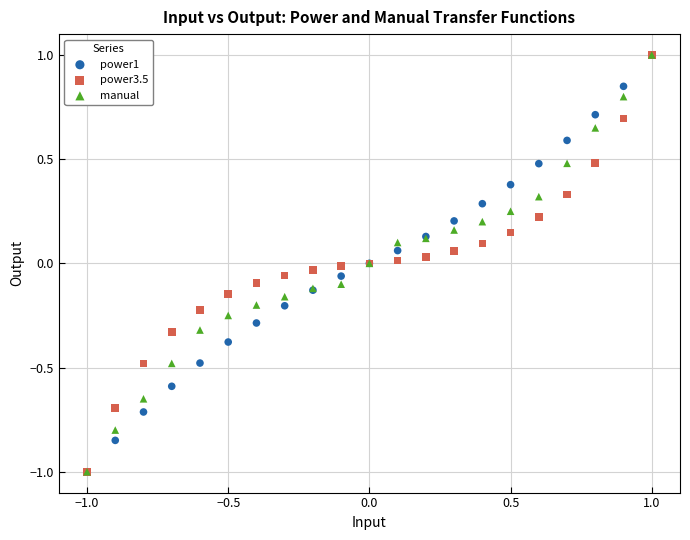

What are all the series names shown in the legend?

power1, power3.5, manual